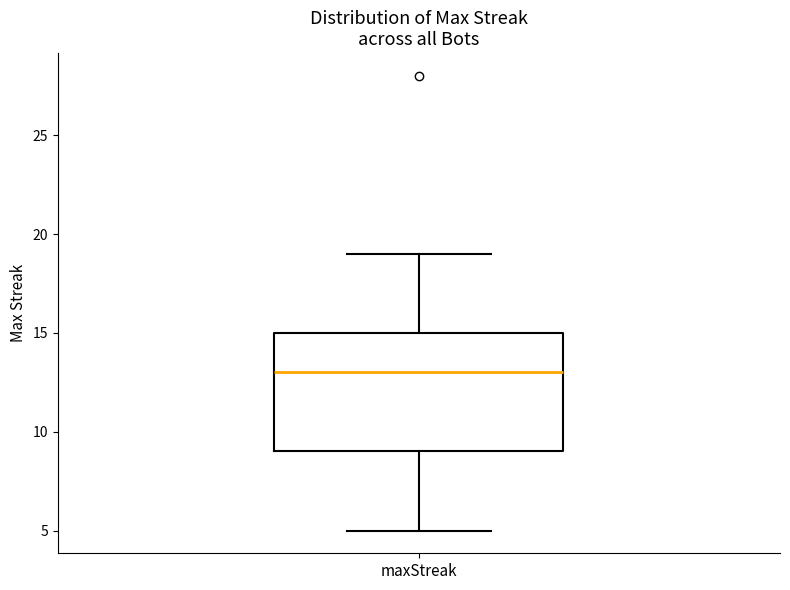

Where does the lower whisker of the box for maxStreak end on the y-axis? The values are not printed on the chart, so give them approximately, as read against the axis.

5